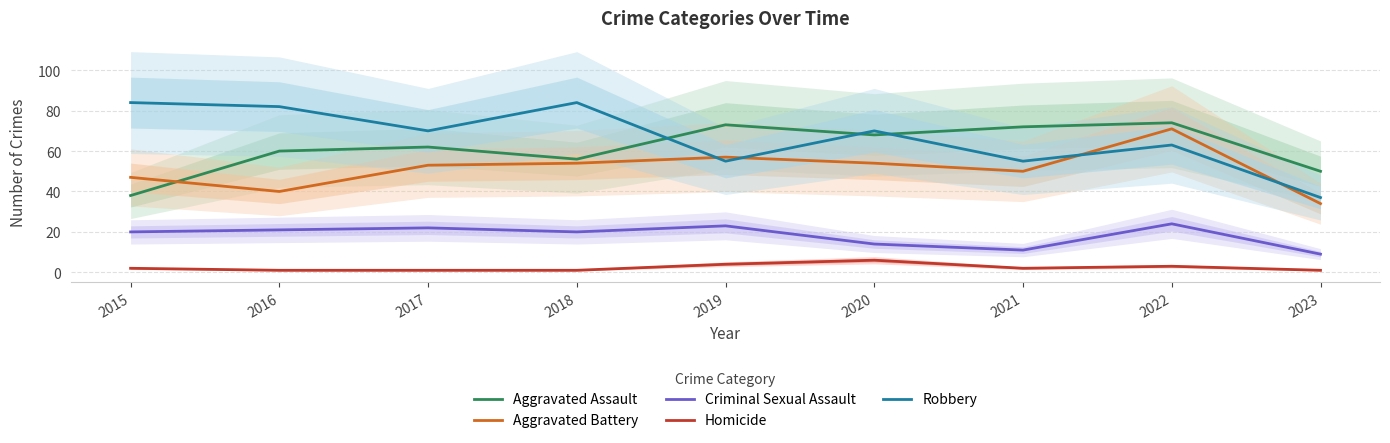

Reading right to left, extract all data points from this chart.

Aggravated Assault: 50	74	72	68	73	56	62	60	38
Aggravated Battery: 34	71	50	54	57	54	53	40	47
Criminal Sexual Assault: 9	24	11	14	23	20	22	21	20
Homicide: 1	3	2	6	4	1	1	1	2
Robbery: 37	63	55	70	55	84	70	82	84